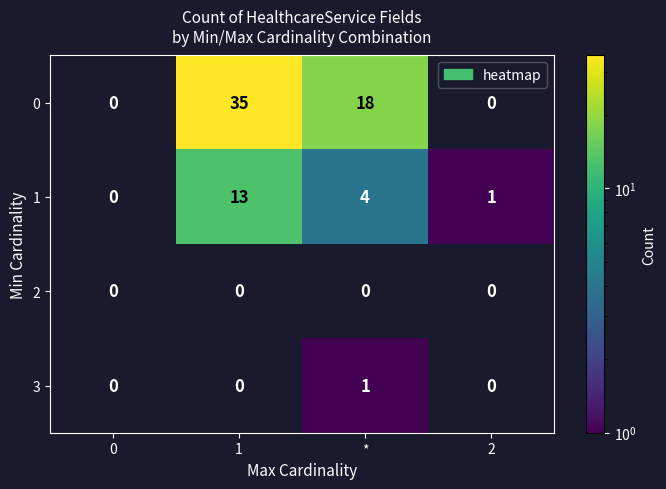

How many categories are shown in the chart?

4